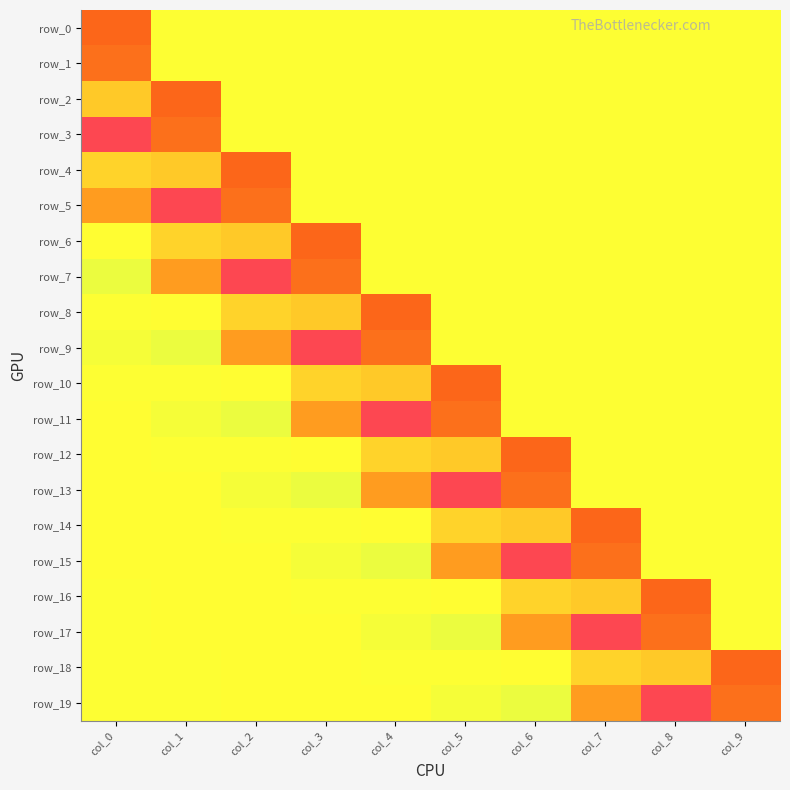

What is the difference between the maximum and minimum values in the row_0 series?

0.9